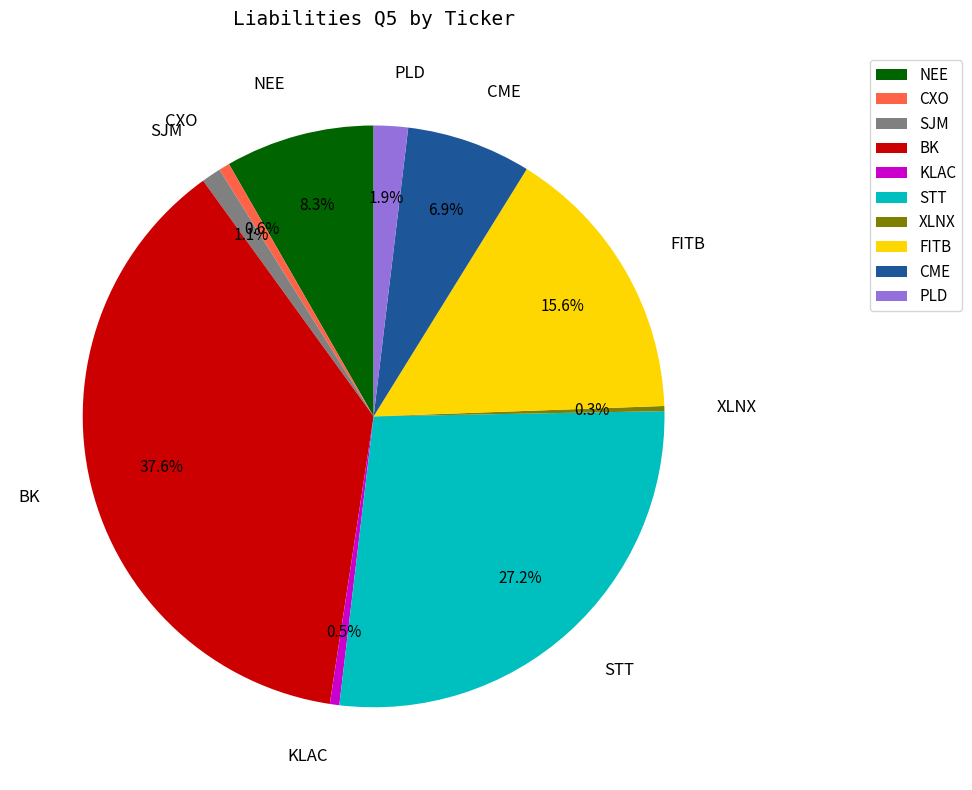

How much of the chart is everything except BK?

62.4%